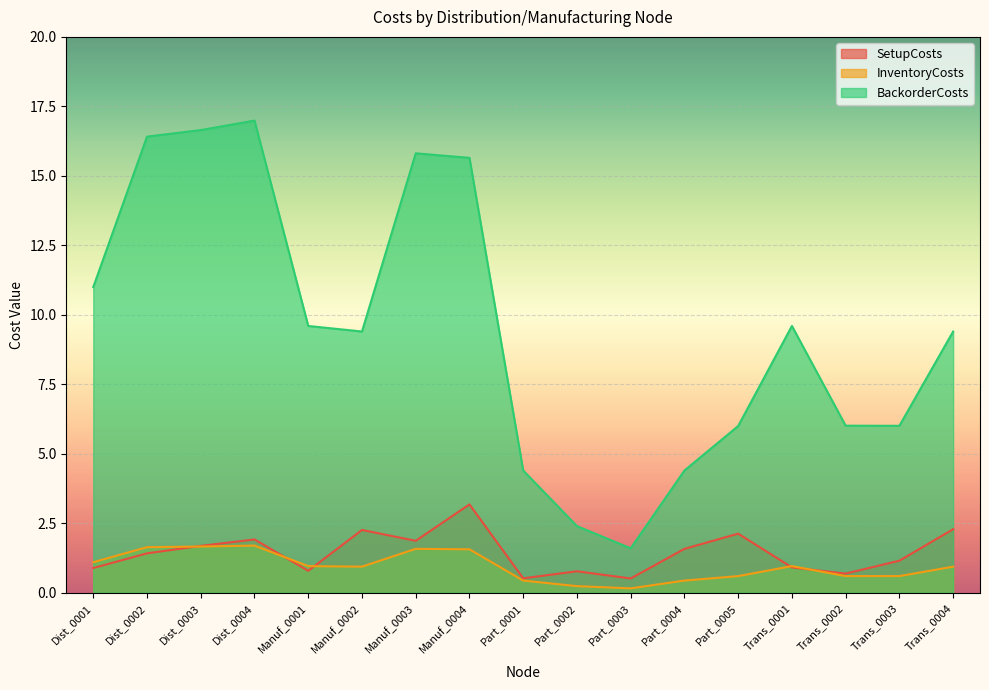

Which series has the largest total across all categories?

BackorderCosts